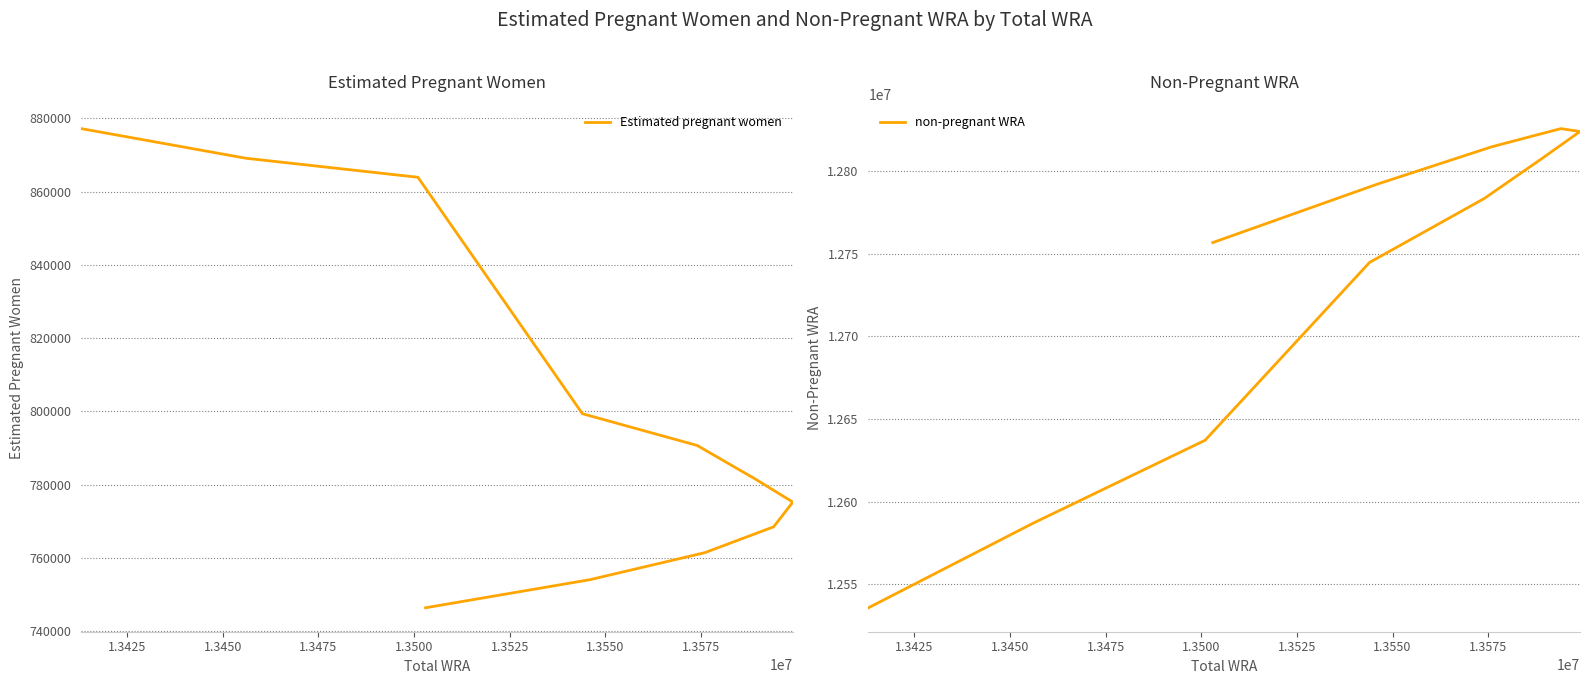

How many lines are shown in the chart?

2